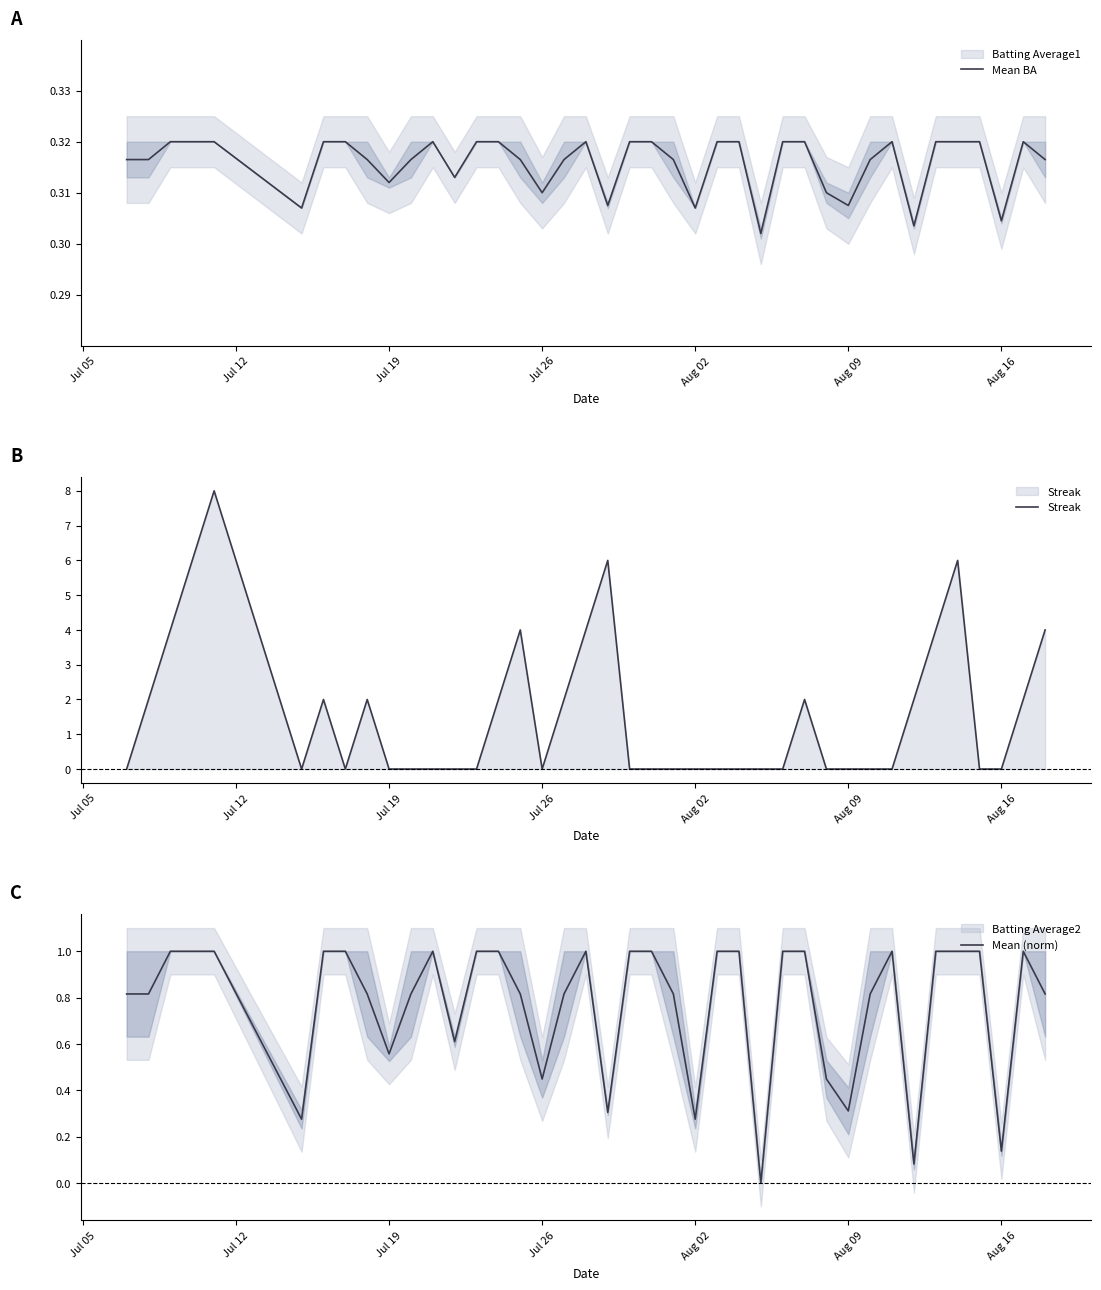

What is the minimum value for Mean BA?

0.3